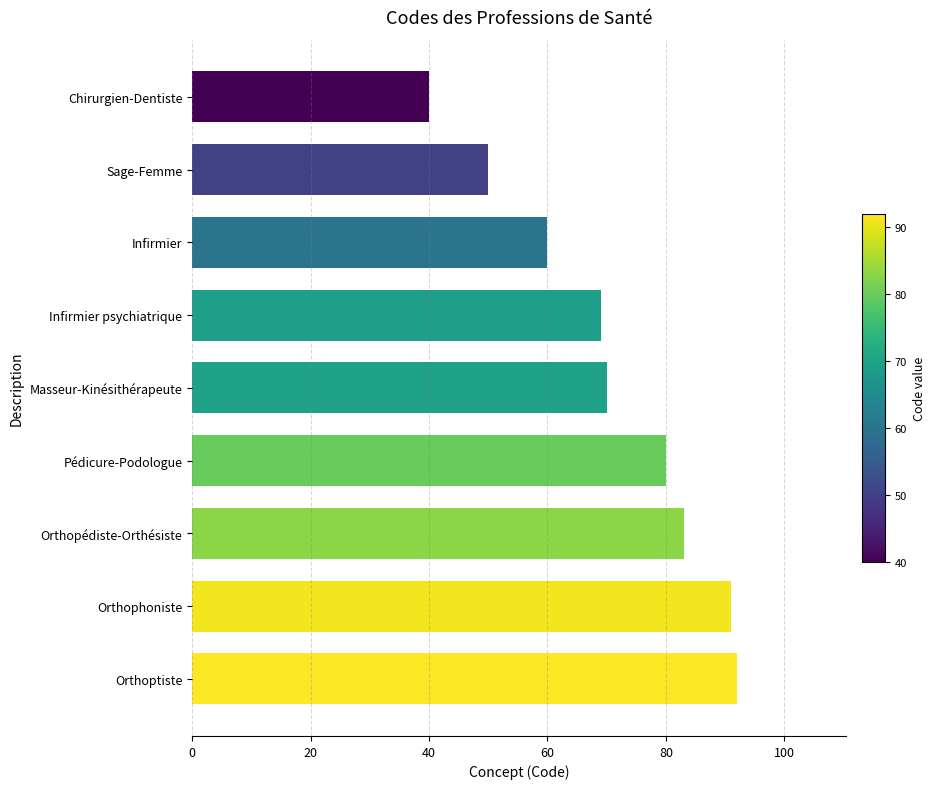

Is it true that the value at Sage-Femme is 22?

False